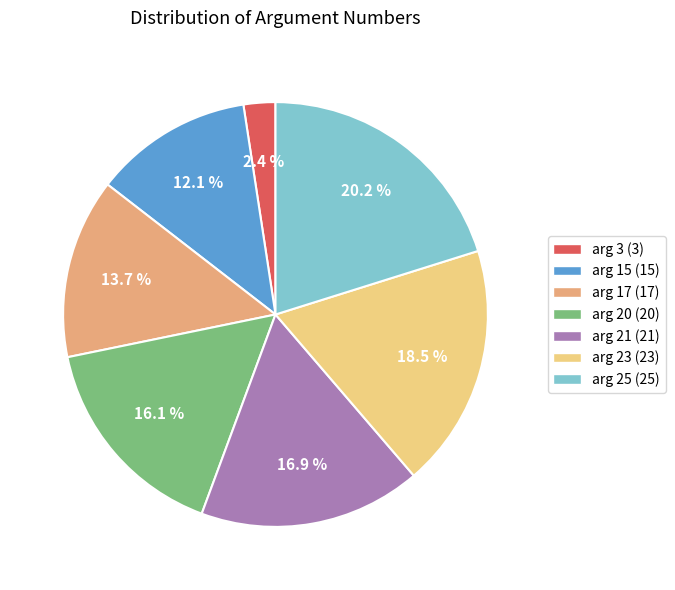

The arg 25 slice represents 28% of the pie. True or false?

False